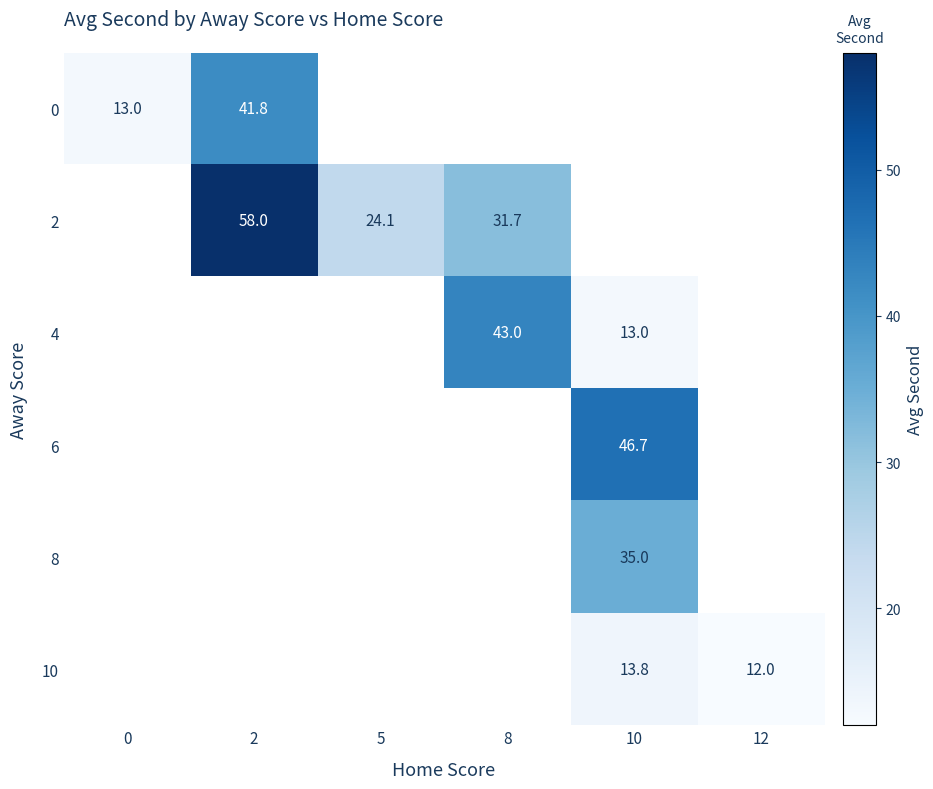

True or false: 0 has a value of 41.8 at 2.

True